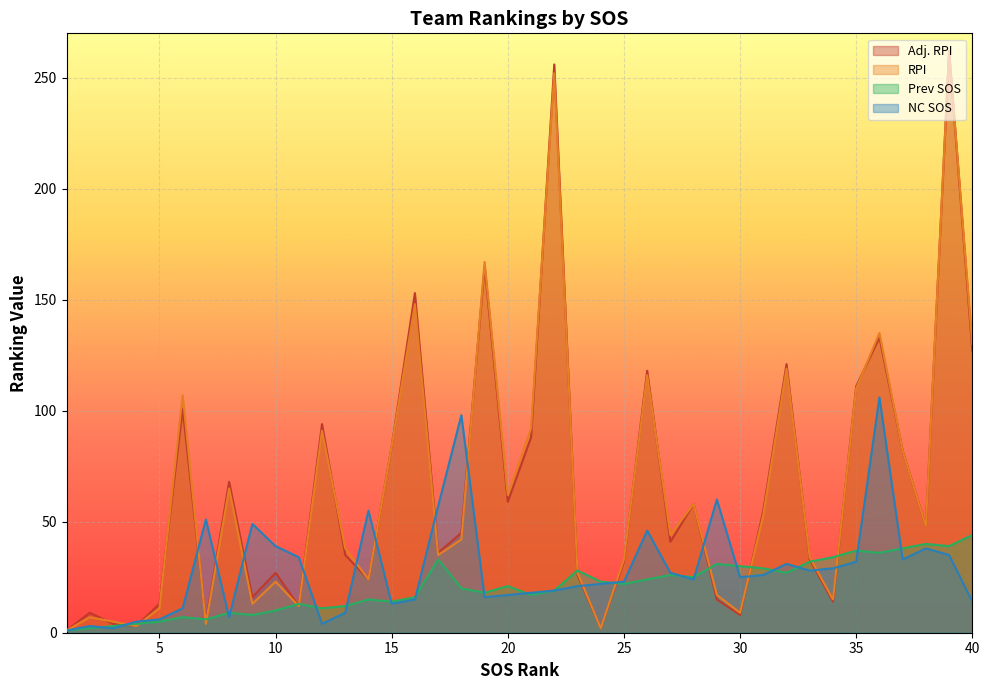

At which label does NC SOS reach its peak?

36